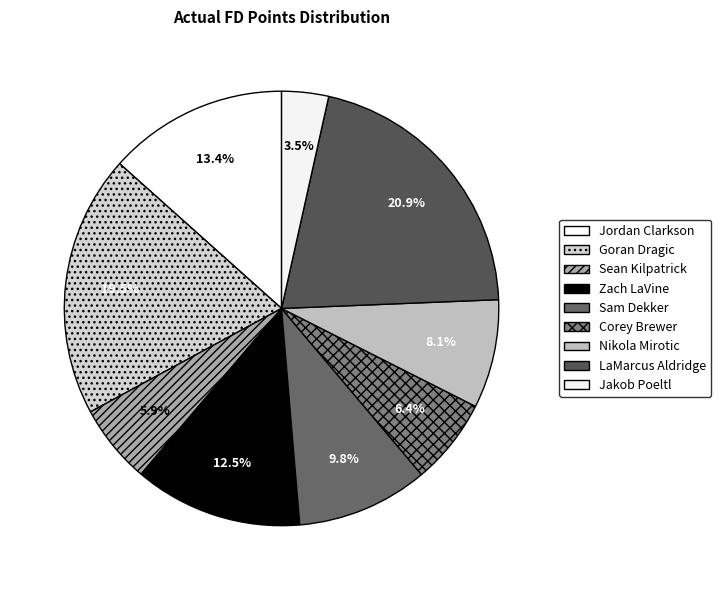

How many slices are in this pie chart?

9